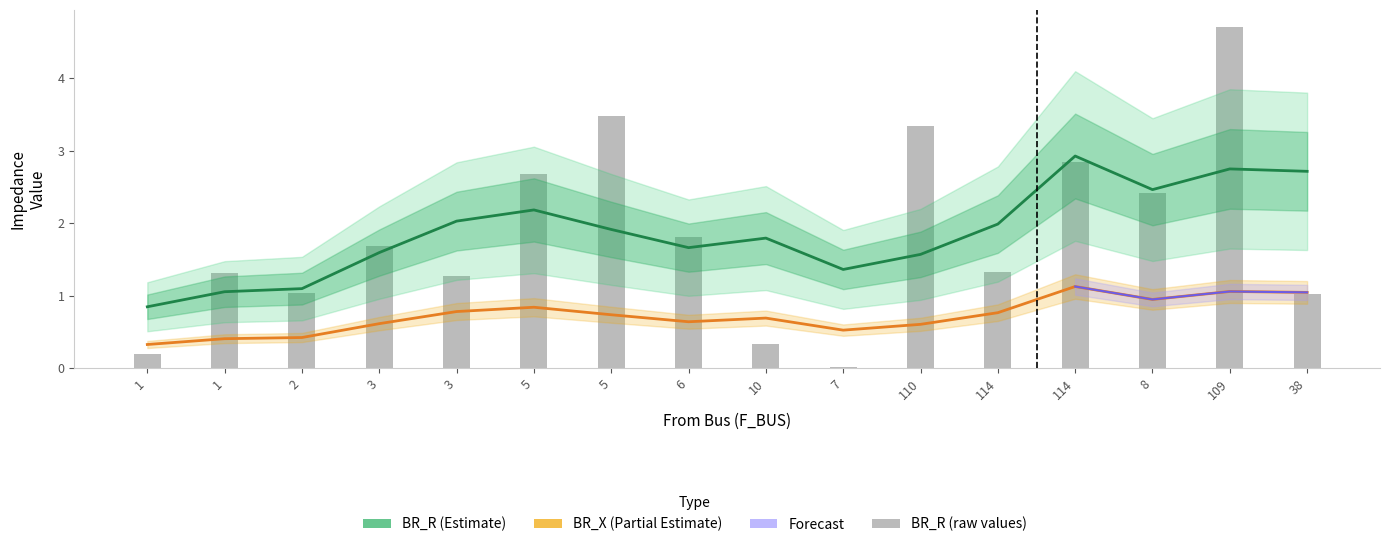

Reading right to left, transcribe all the data shown in this chart.

BR_R: 2.7	2.7	2.5	2.9	2.0	1.6	1.4	1.8	1.7	1.9	2.2	2.0	1.6	1.1	1.1	0.8
BR_X: 1.0	1.1	0.9	1.1	0.8	0.6	0.5	0.7	0.6	0.7	0.8	0.8	0.6	0.4	0.4	0.3
BR_R (raw): 1.0	4.7	2.4	2.8	1.3	3.3	0.0	0.3	1.8	3.5	2.7	1.3	1.7	1.0	1.3	0.2